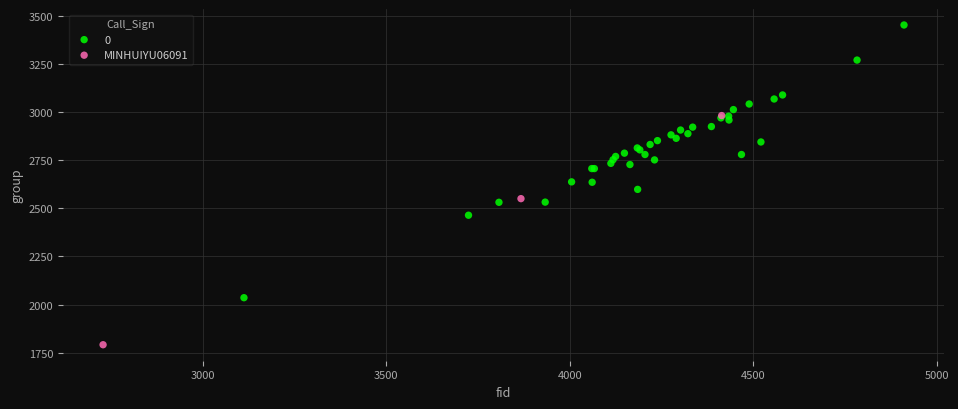

Which series contains the lowest Y value?

MINHUIYU06091